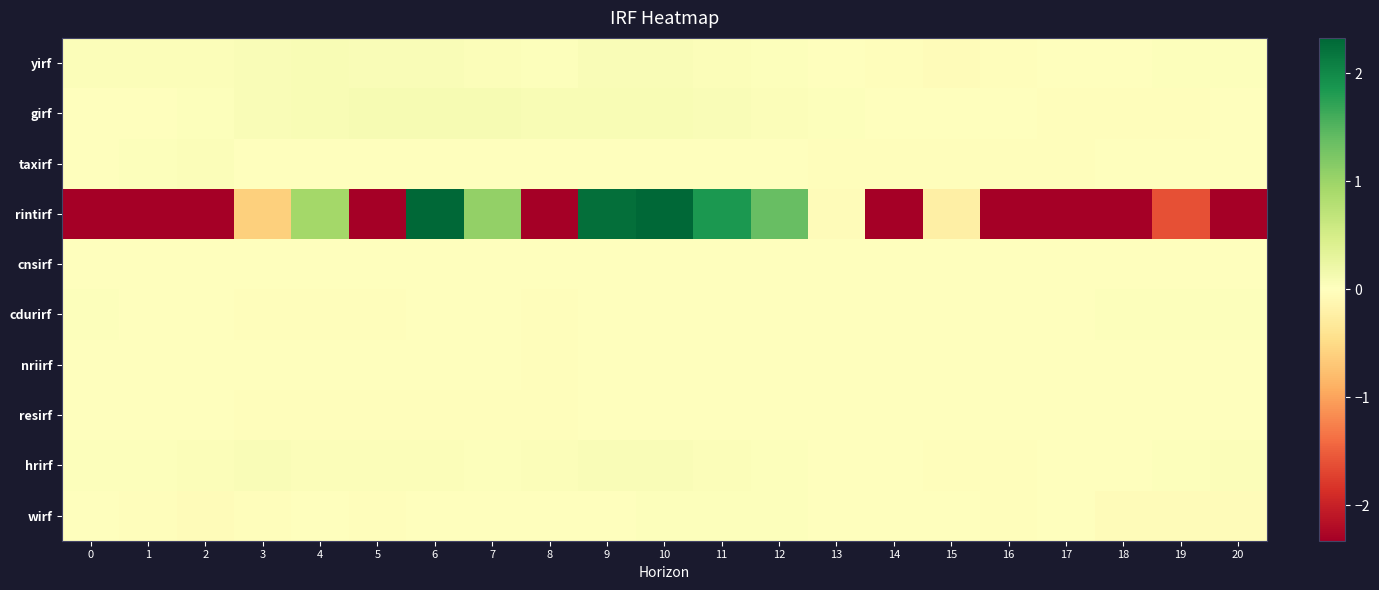

How many series are shown in this chart?

10